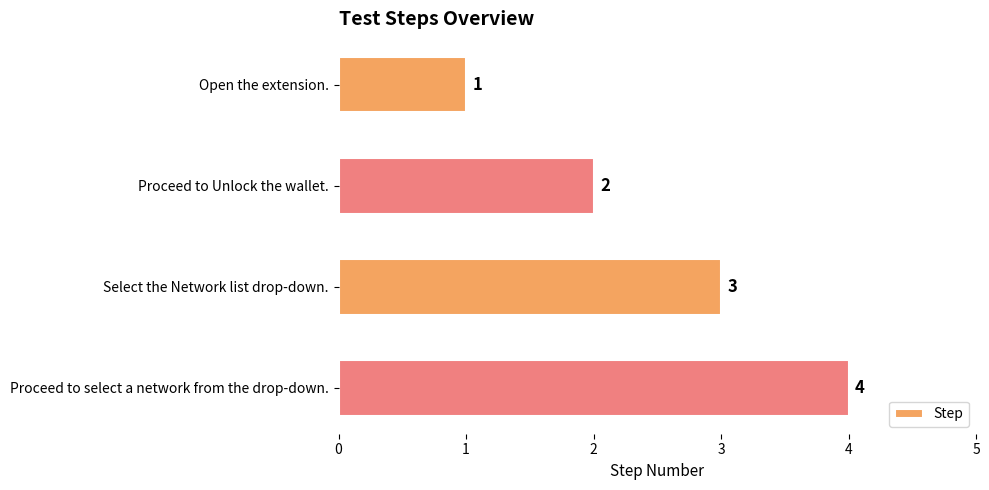

What position from the top is Proceed to select a network from the drop-down.?

4